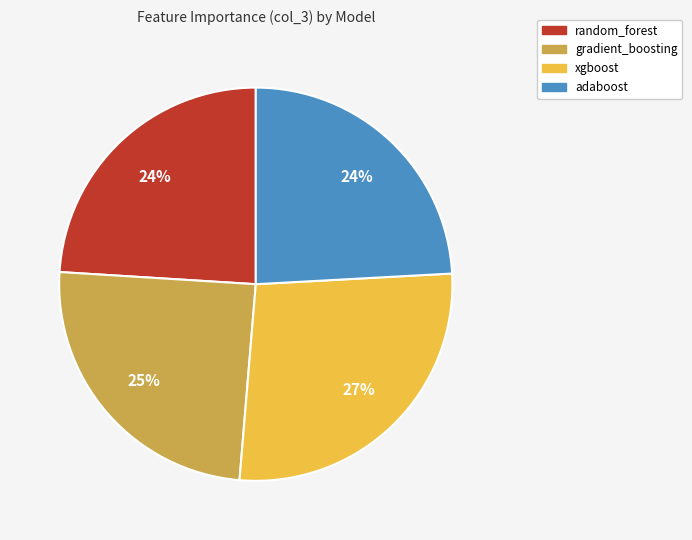

Which category has the biggest portion of the pie?

xgboost